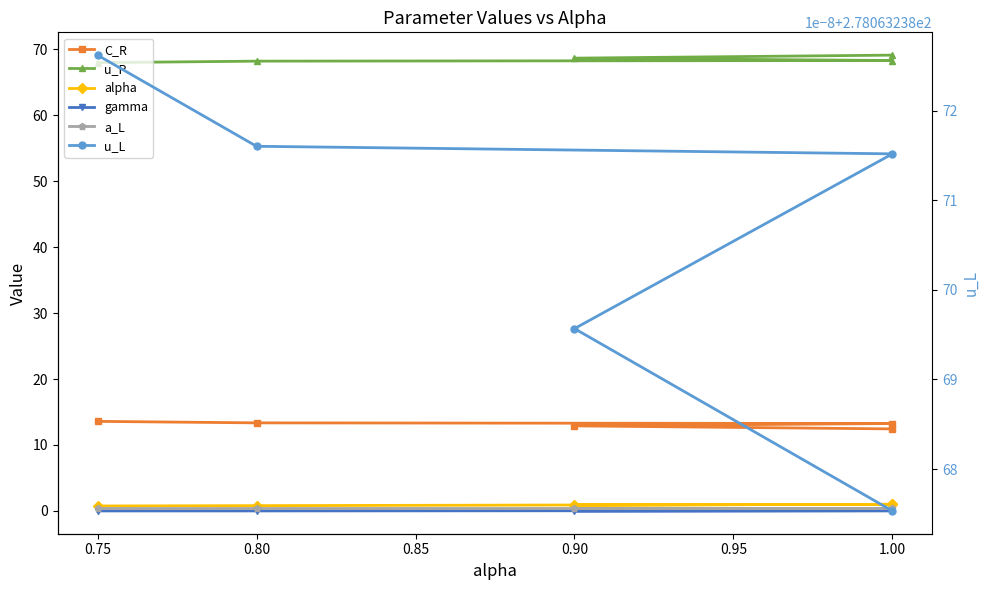

How many lines are shown in the chart?

6